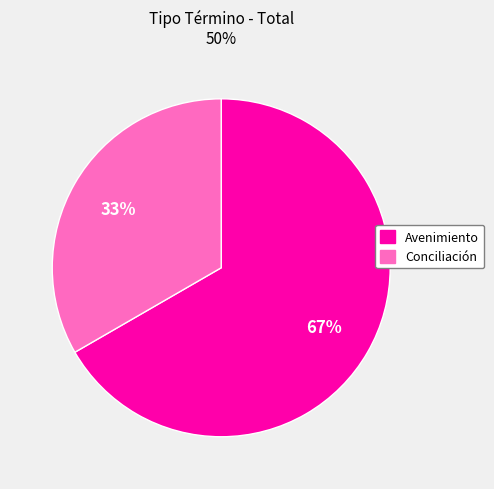

Is it true that Conciliación is 20% of the pie?

False